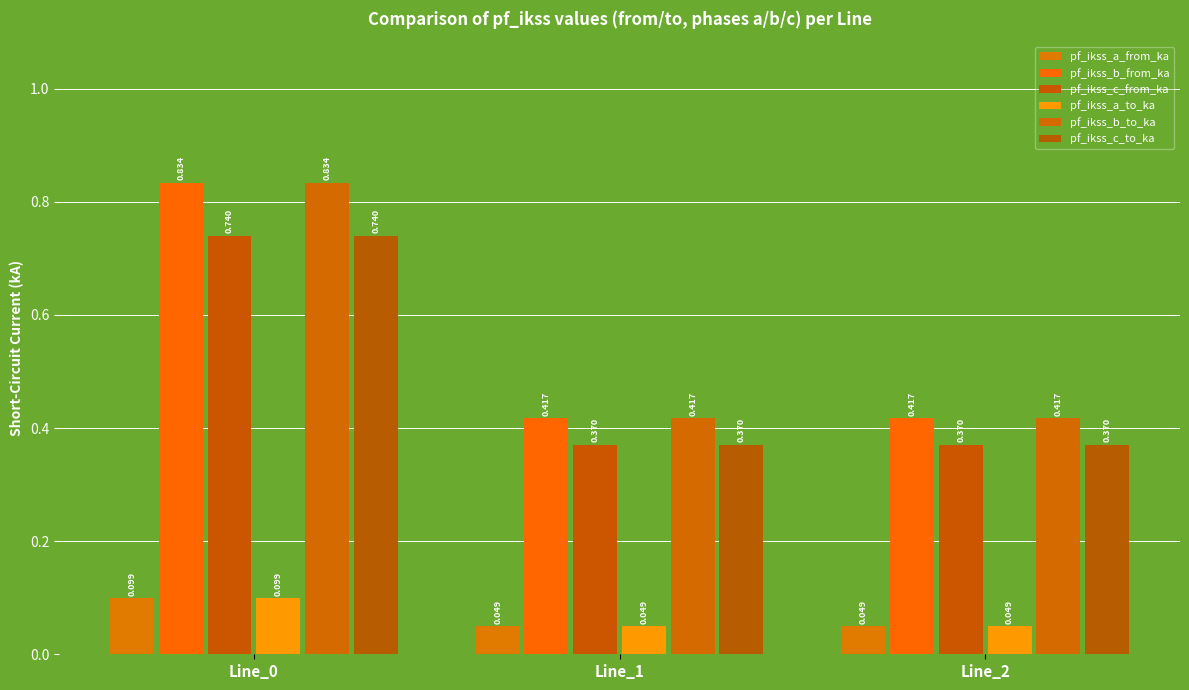

How many bars are there in each group?

6